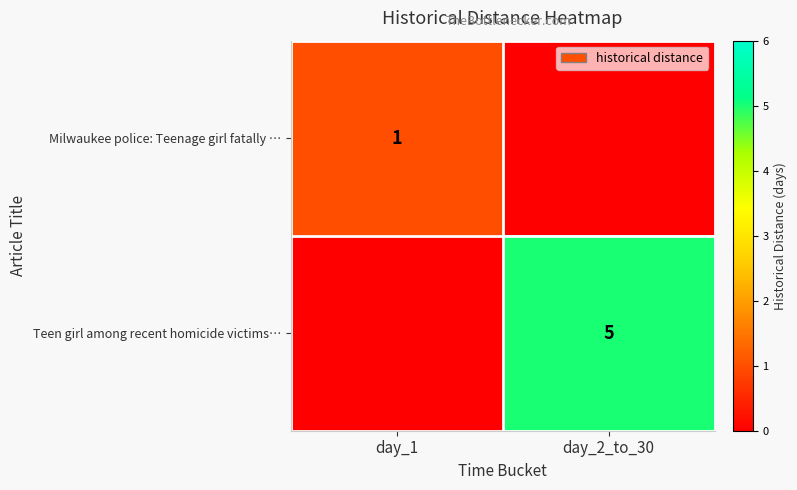

The Milwaukee police: Teenage girl fatally … series shows 0 at day_1. True or false?

False